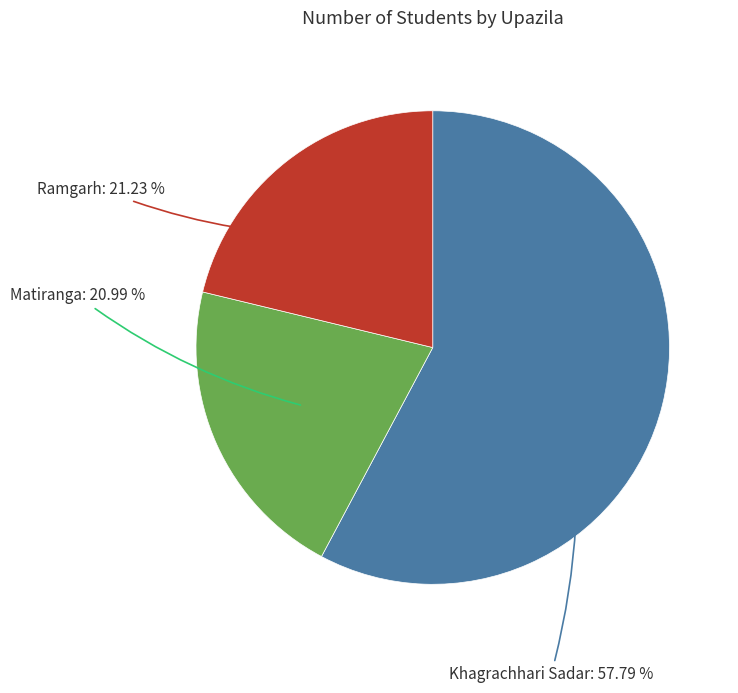

How many segments does this pie chart have?

3